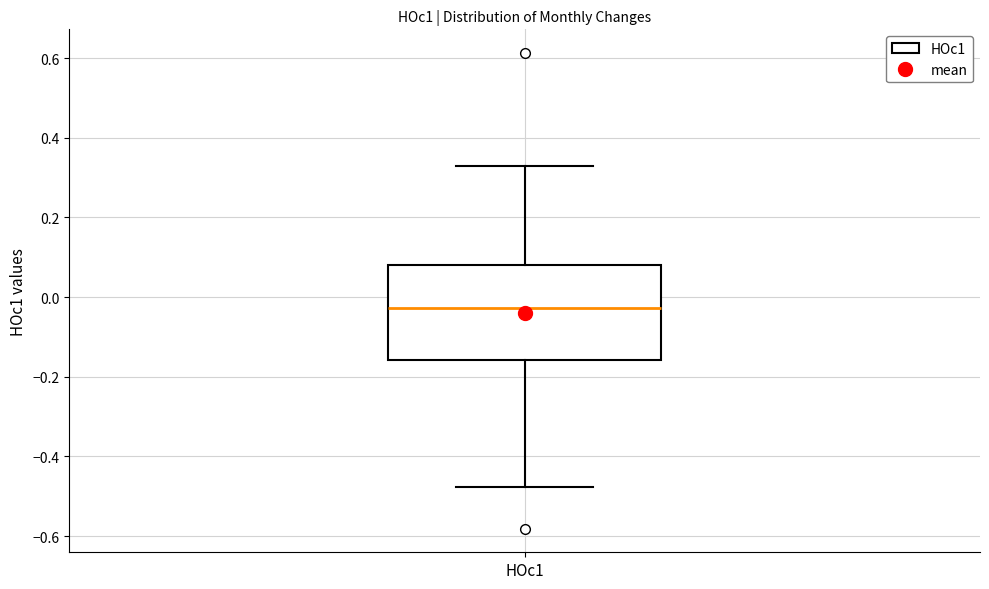

Where does the upper whisker of the box for HOc1 end on the y-axis? The values are not printed on the chart, so give them approximately, as read against the axis.

0.32